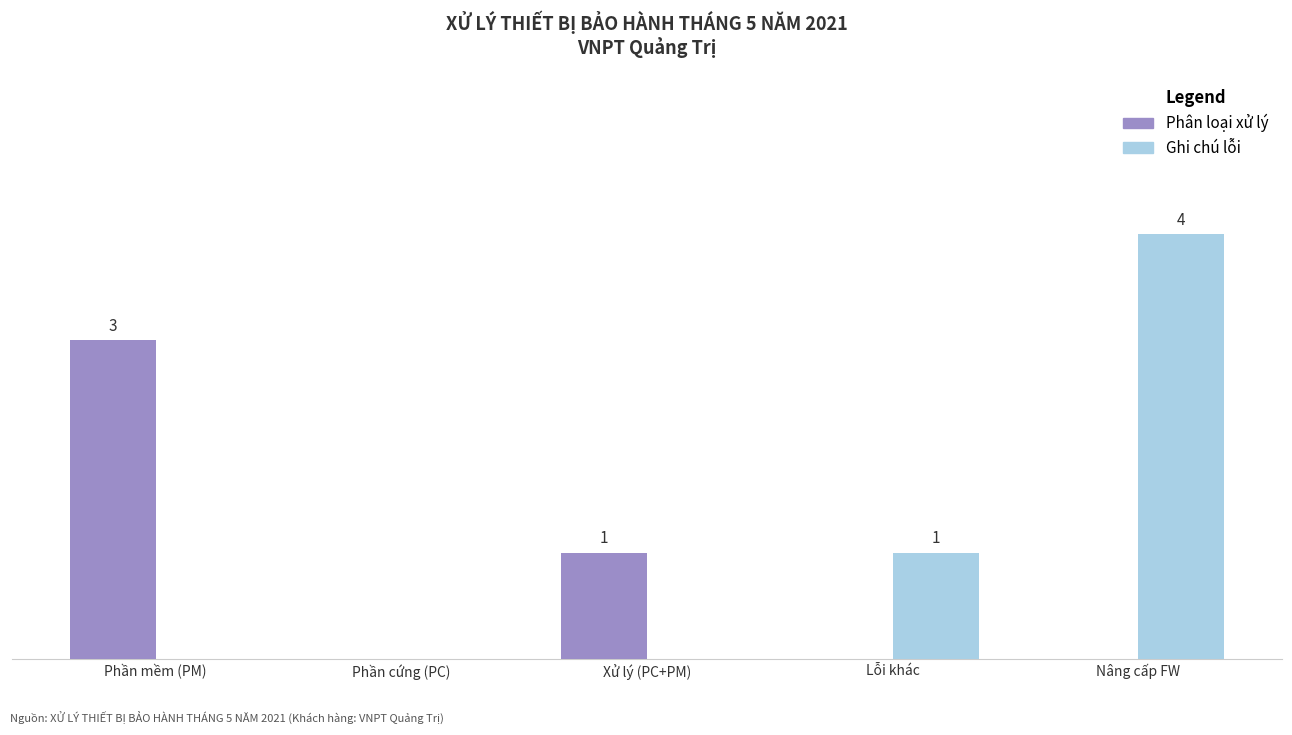

What is the total value across all series at Xử lý (PC+PM)?

1